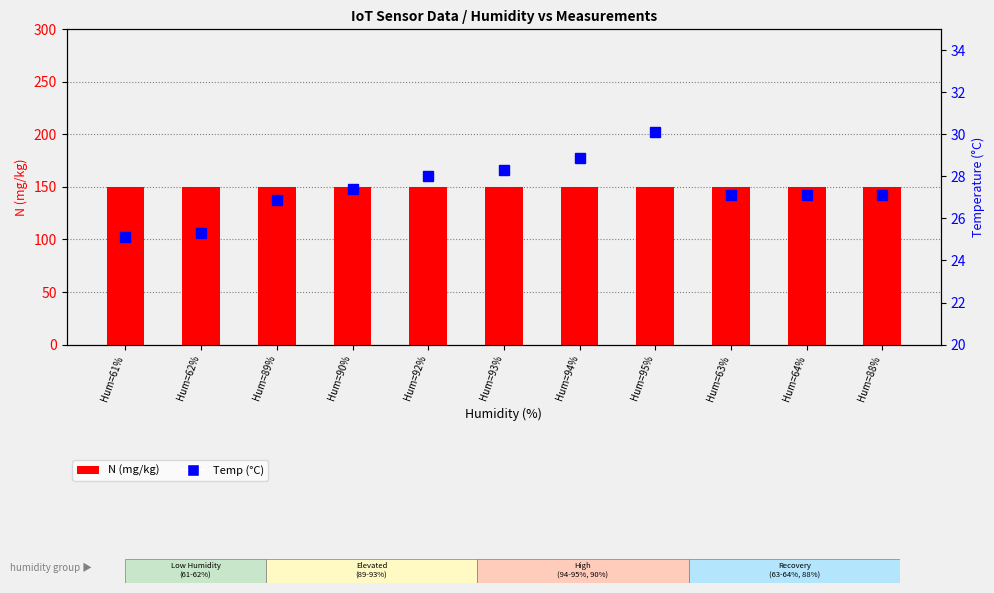

At which label does Temp reach its peak?

Hum=95%